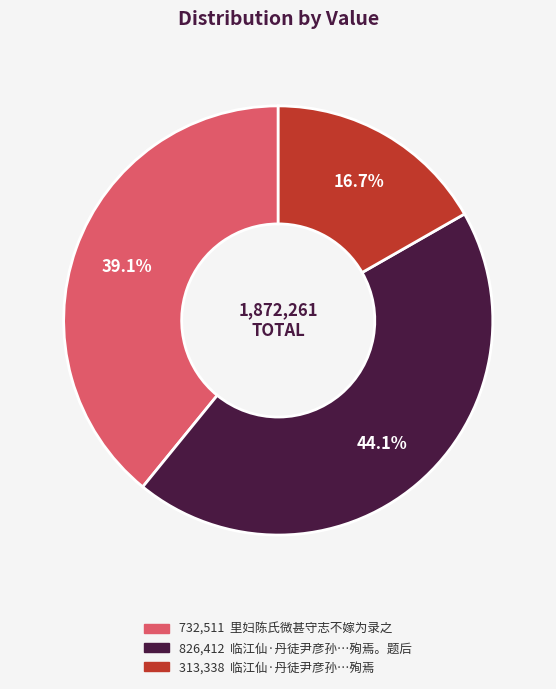

Does any single category account for the majority?

No